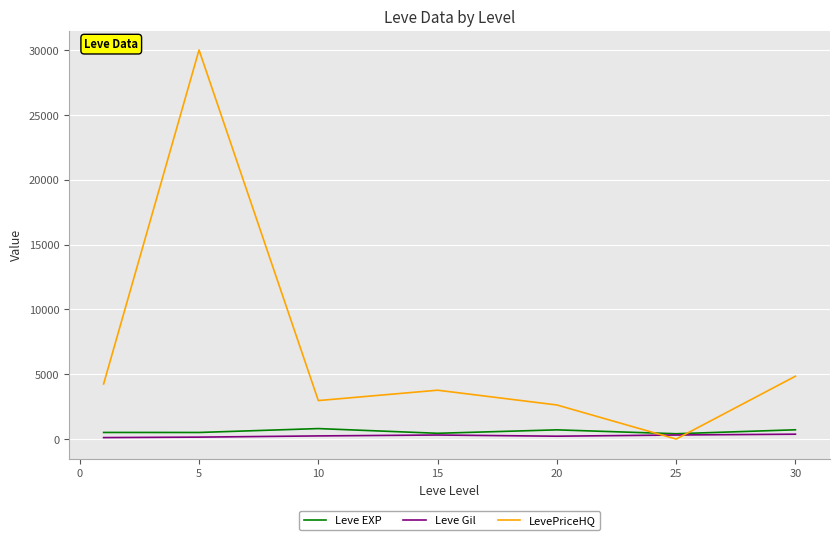

Which series has the largest range (max minus min)?

LevePriceHQ